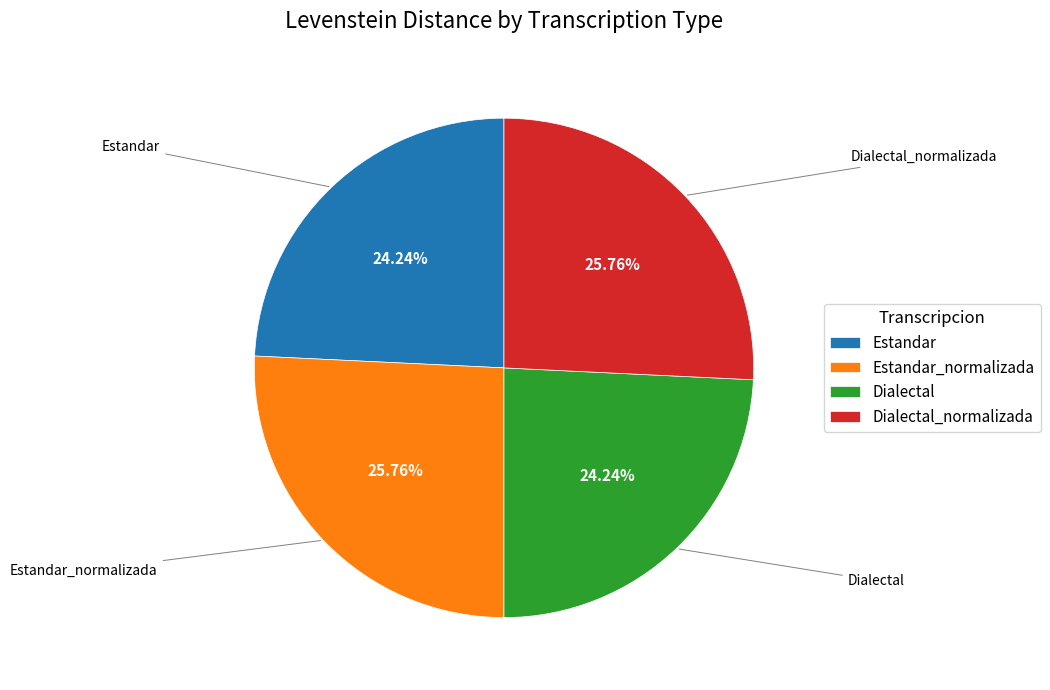

To the nearest percent, what is the difference between the largest and smallest slice percentages?

2%